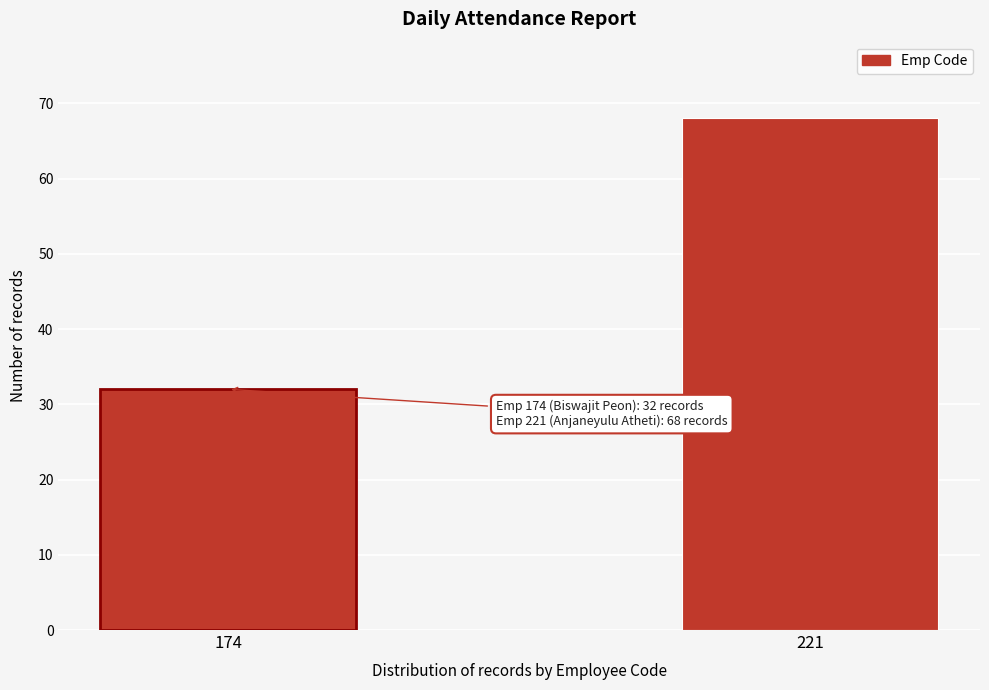

Reading left to right, transcribe all the data shown in this chart.

174=32	221=68